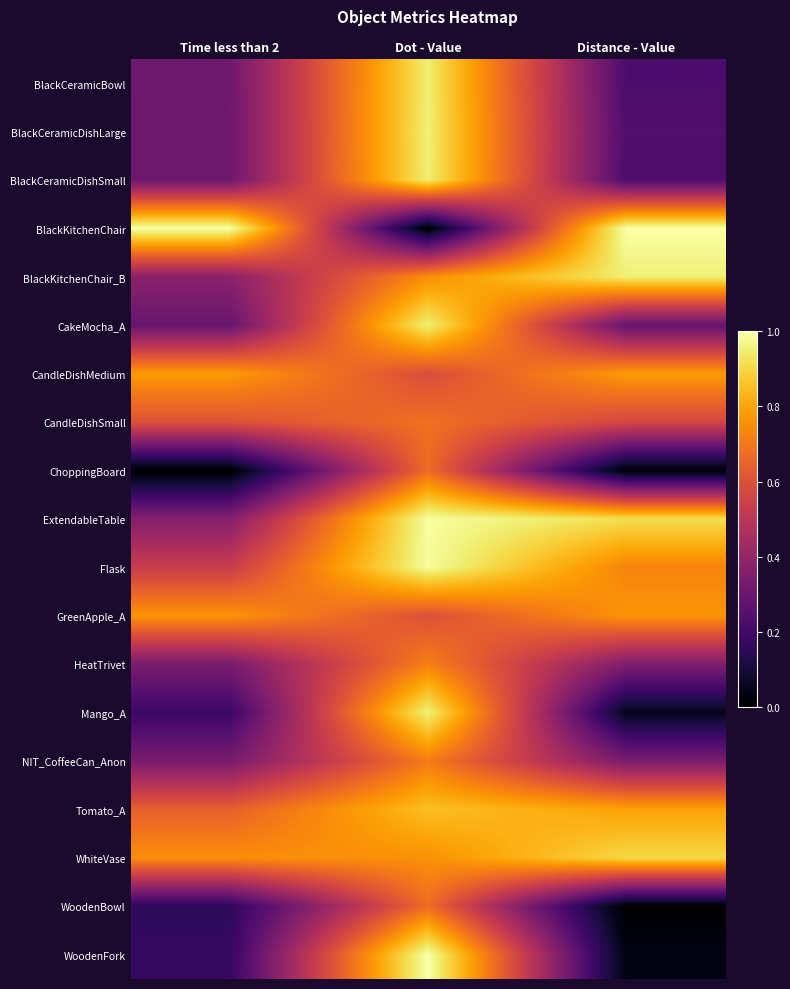

The value of Tomato_A at Distance - Value is 0.8. True or false?

True